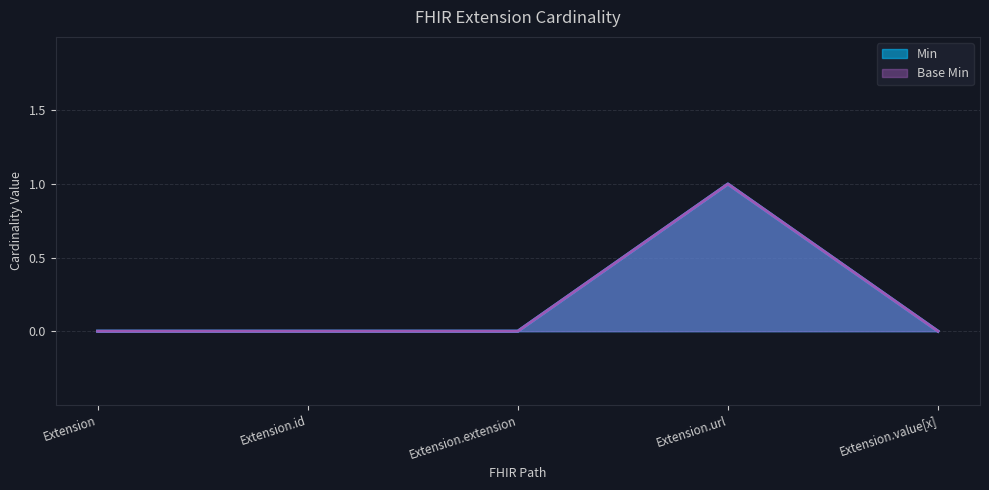

Reading right to left, extract all data points from this chart.

Min: Extension.value[x]=0	Extension.url=1	Extension.extension=0	Extension.id=0	Extension=0
Base Min: Extension.value[x]=0	Extension.url=1	Extension.extension=0	Extension.id=0	Extension=0